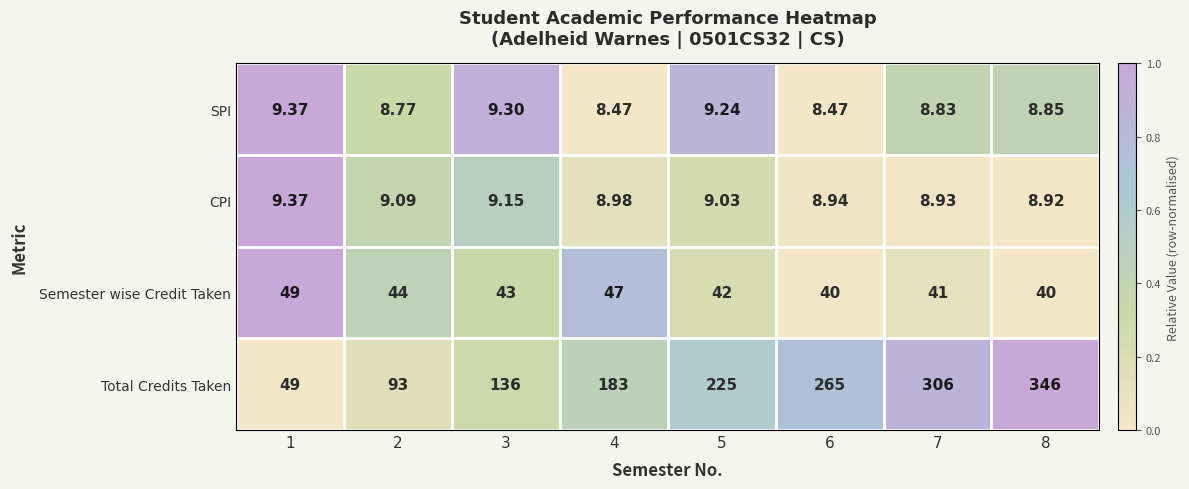

At 7, list the series in order from smallest to largest.

SPI, CPI, Semester wise Credit Taken, Total Credits Taken